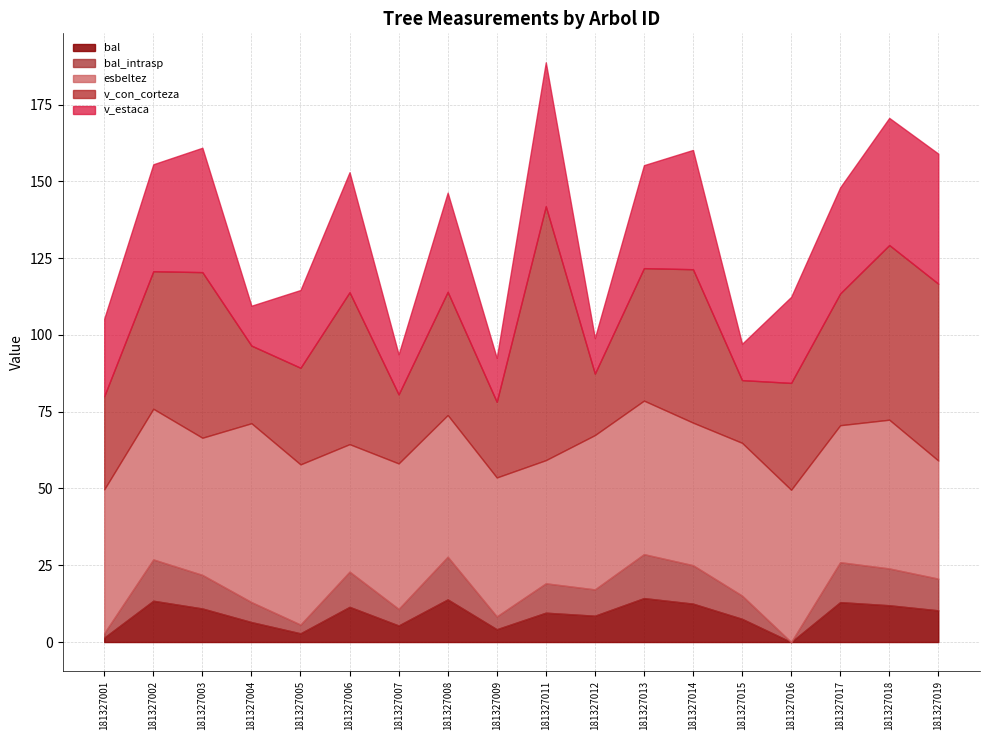

At how many categories does at least one series exceed 69?

1